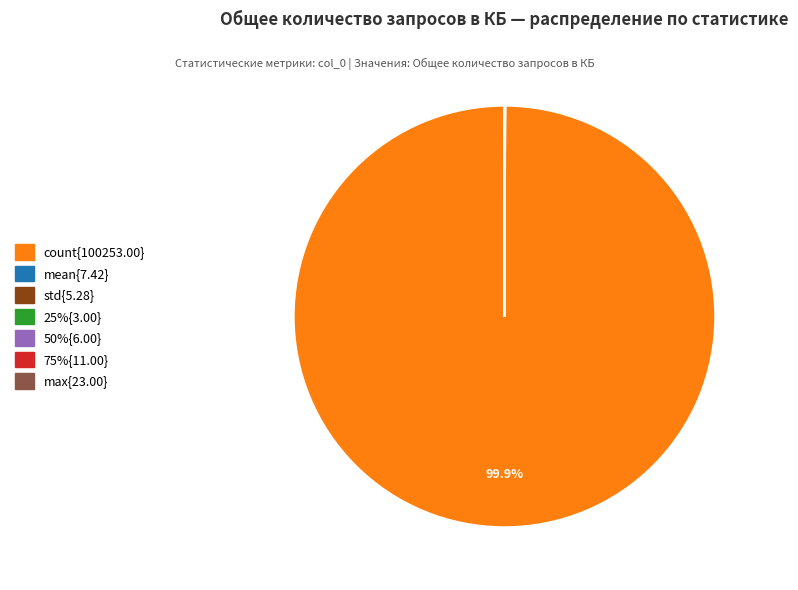

Does any single category account for the majority?

Yes